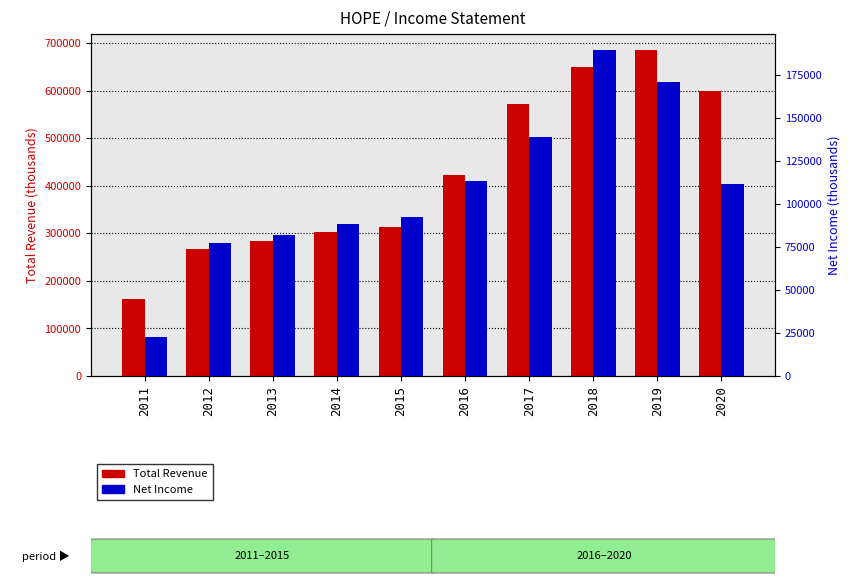

Which series has the largest total across all categories?

Total Revenue